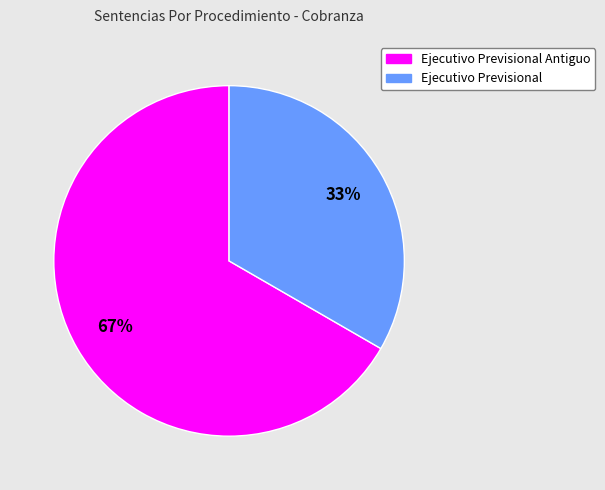

Count the number of slices in the pie.

2